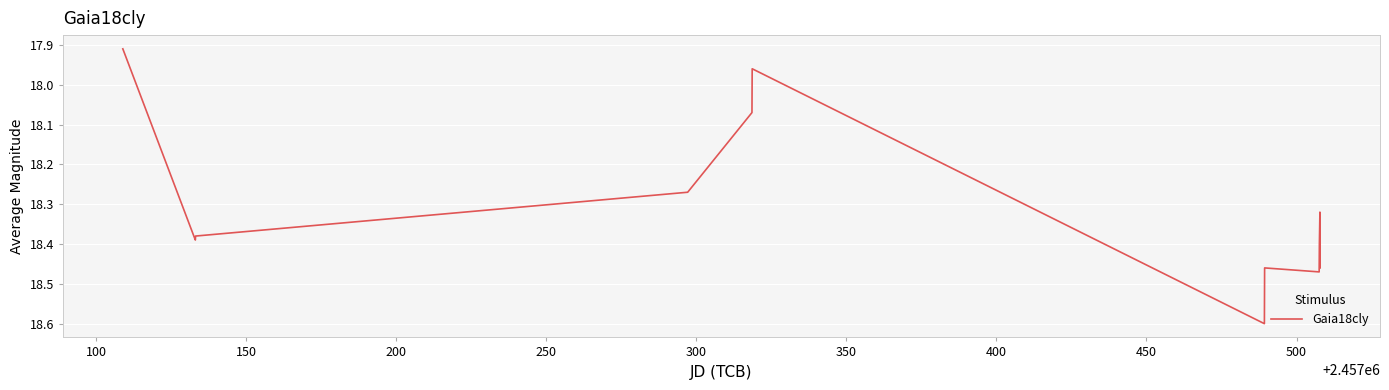

What is the greatest value displayed?

18.6